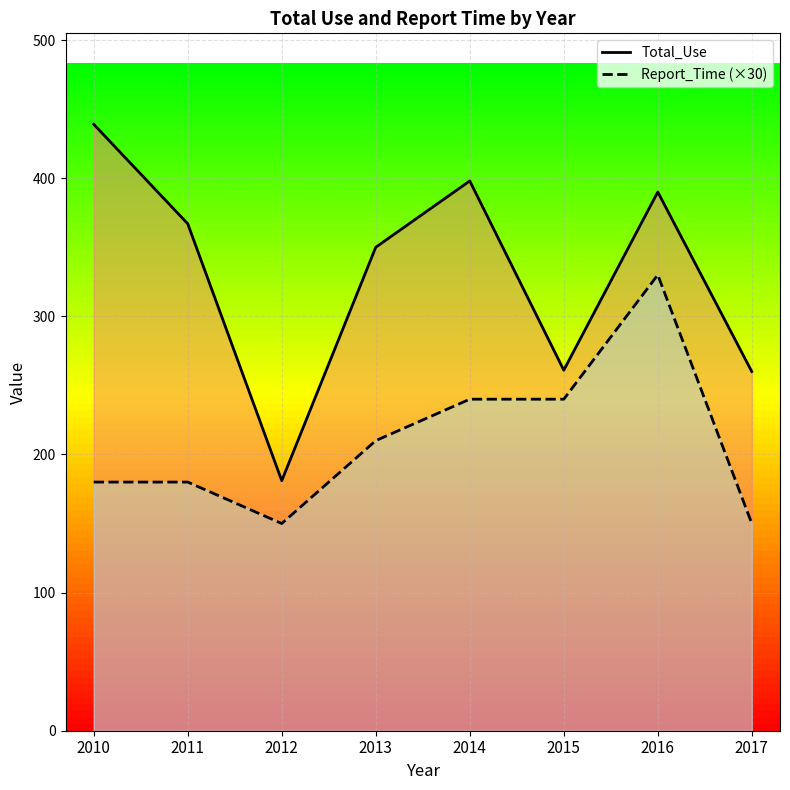

At how many categories does at least one series exceed 333?

5